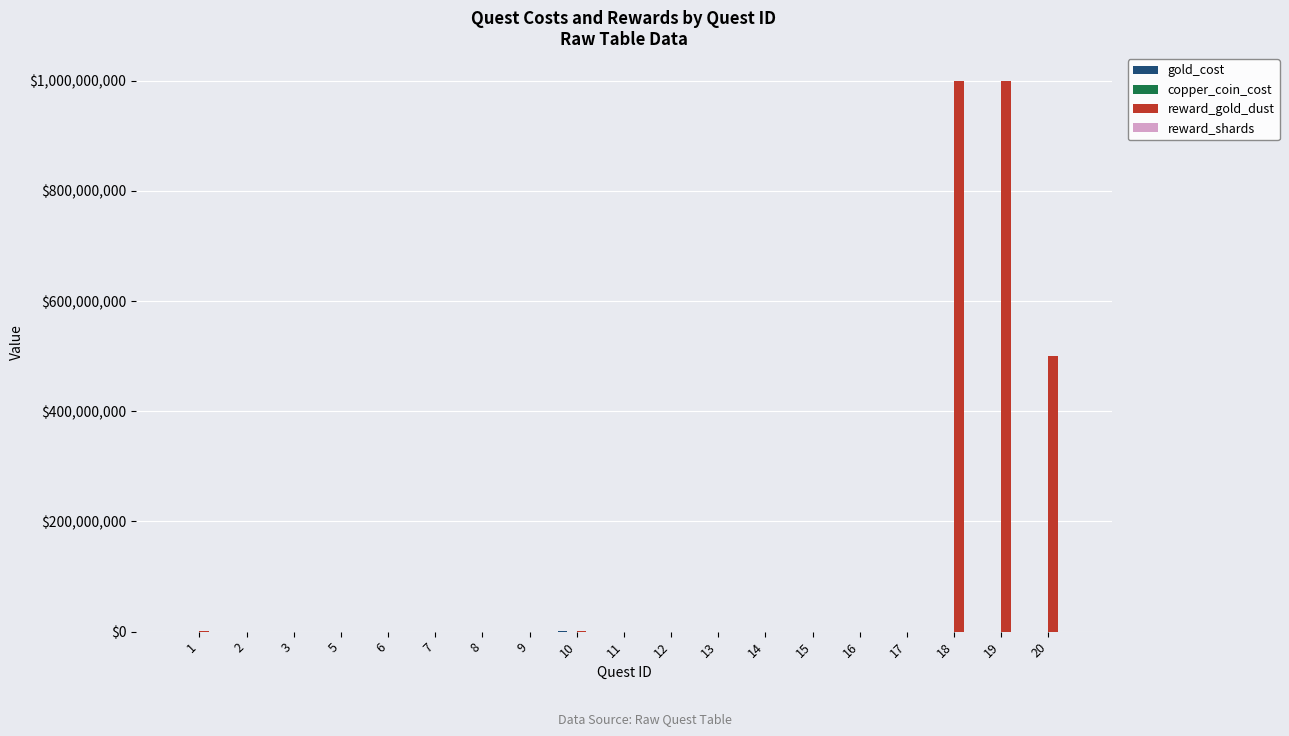

What is the total value across all series at 19?

1000010300